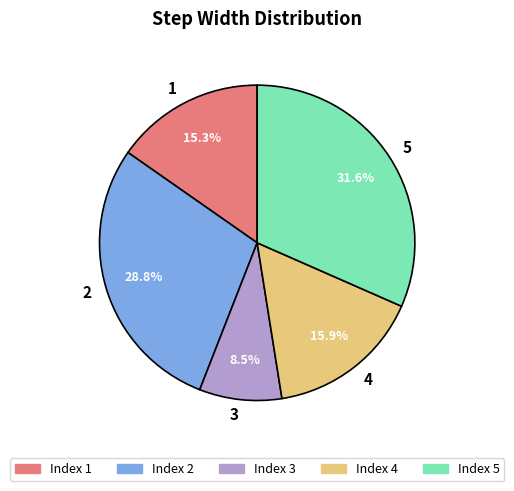

To the nearest percent, what percentage of the pie is 4?

16%